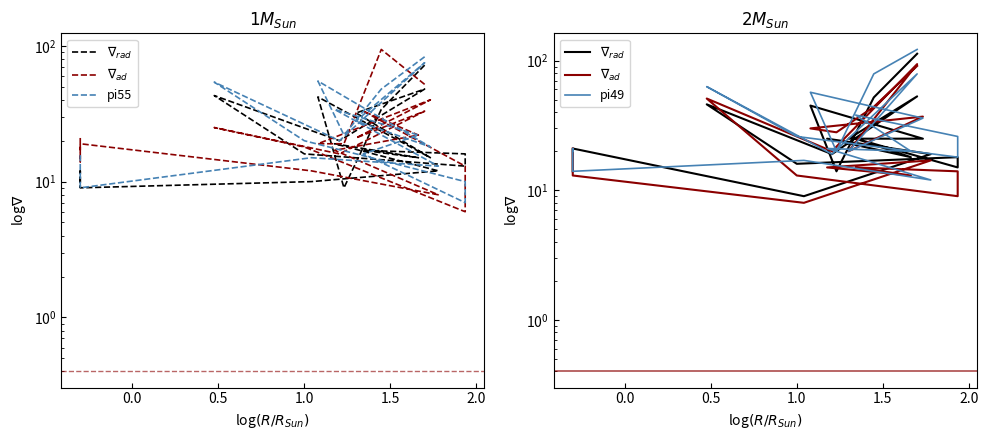

How many times do pi49 and $\nabla_{rad}$ cross each other?

6